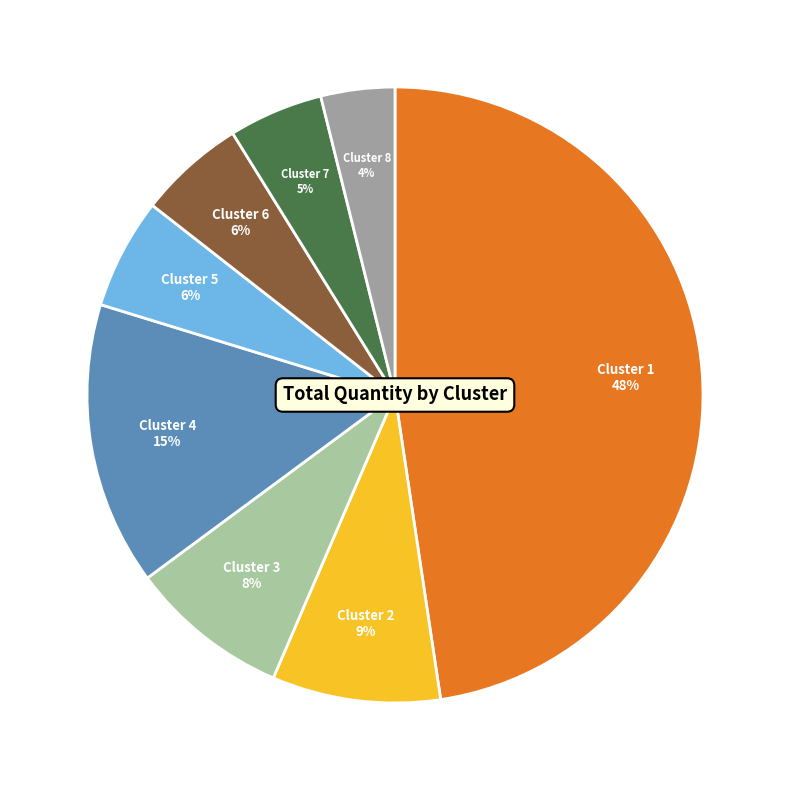

Is there a majority slice in this chart?

No